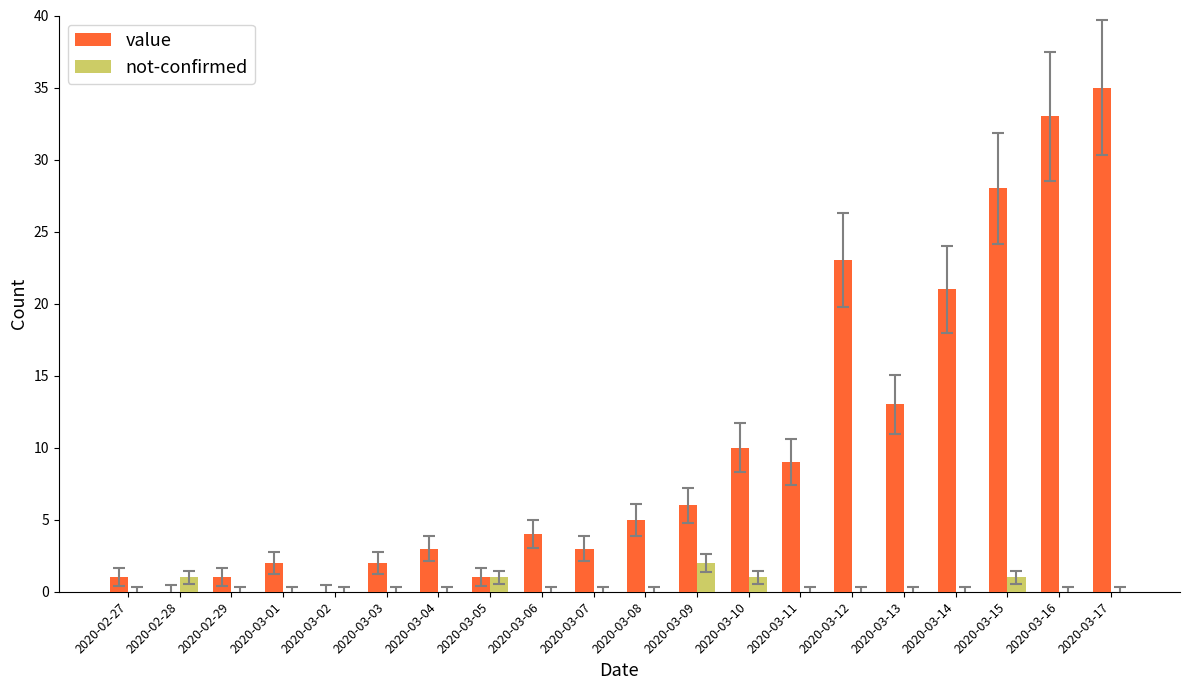

The value of value at 2020-03-11 is 2. True or false?

False